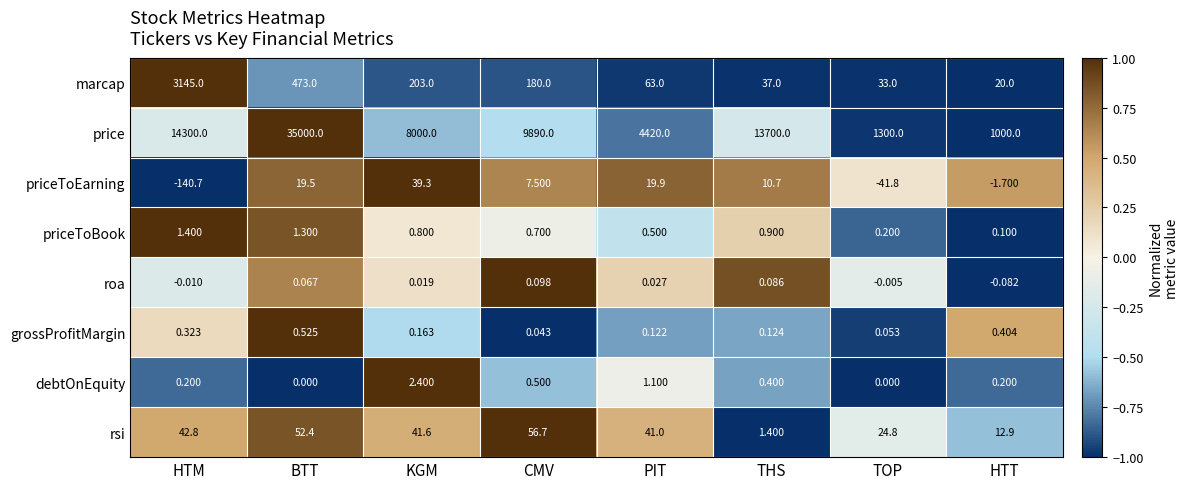

How many distinct data groups are displayed?

8